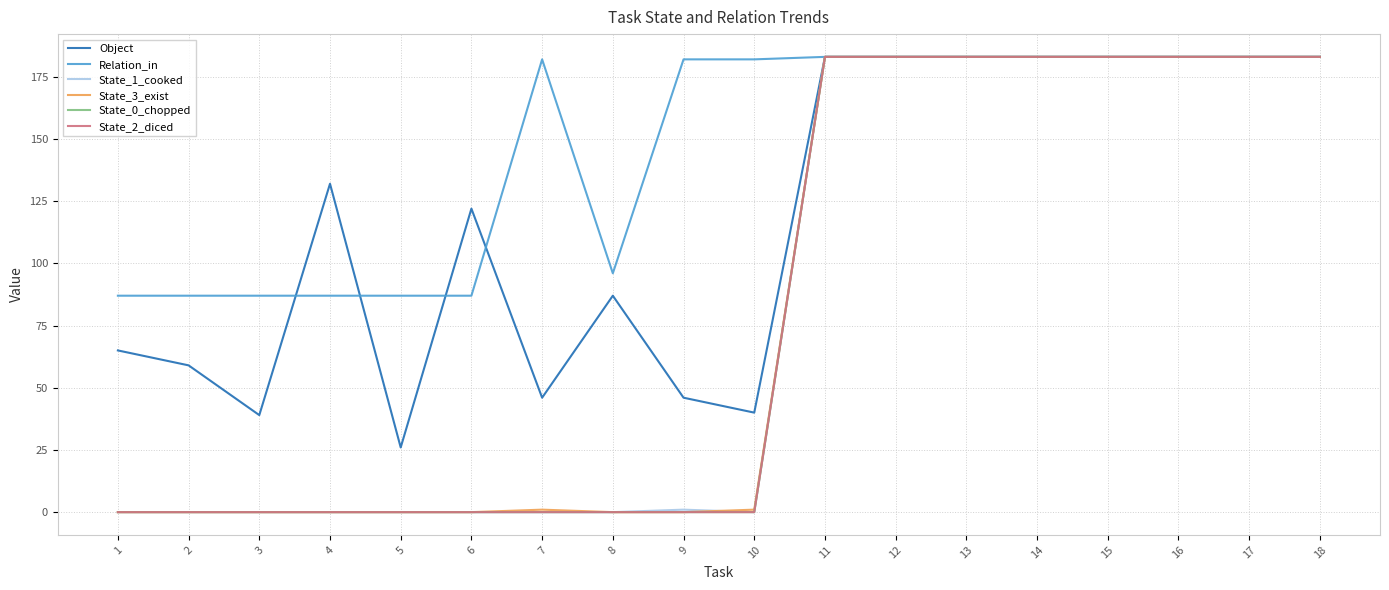

Is it true that Relation_in equals 87 at 4?

True